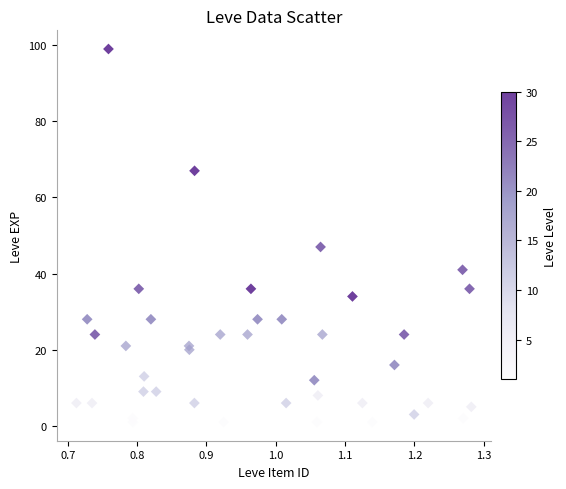

What Y value in the scatter plot is closest to 50?

47